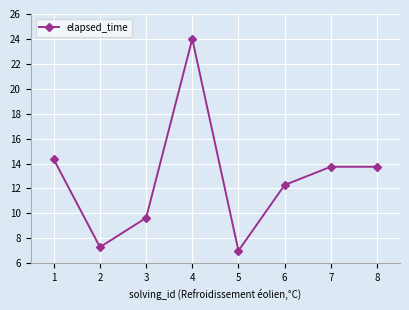

Between 6 and 1, which is larger?

1